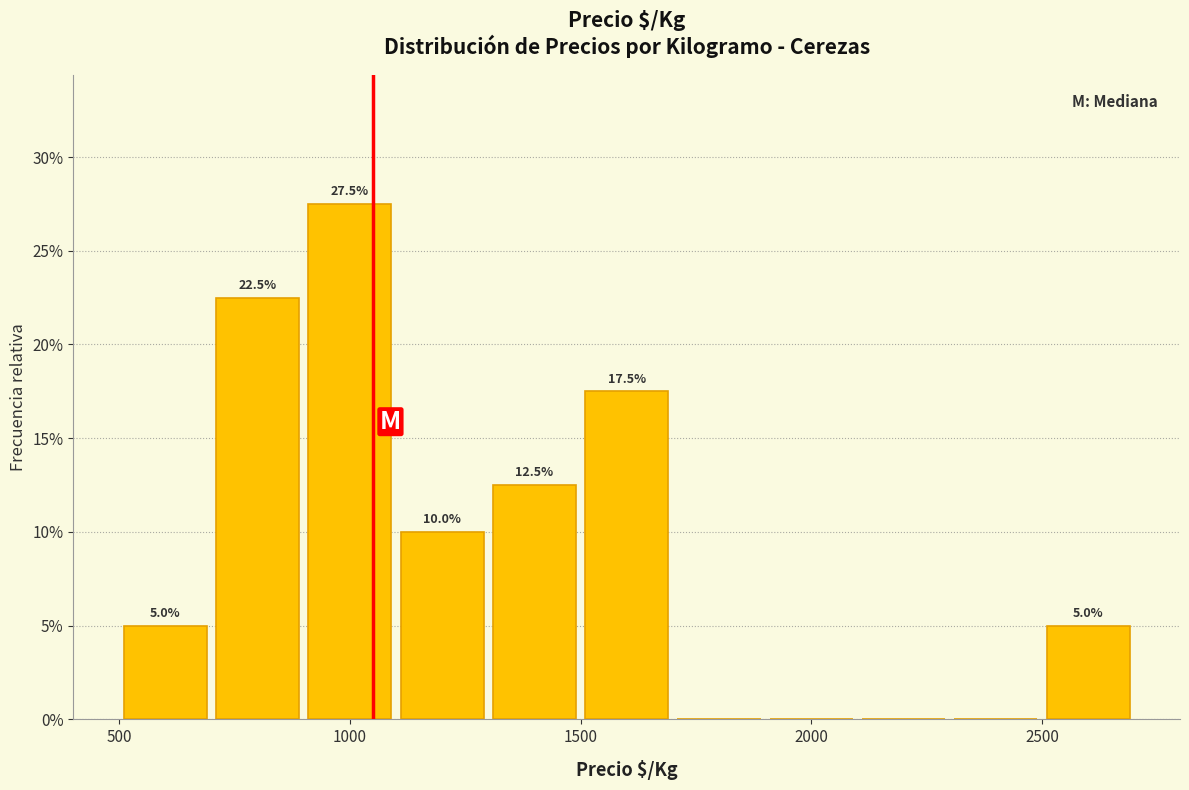

Over which range of the x-axis is the bar tallest?

900 to 1100